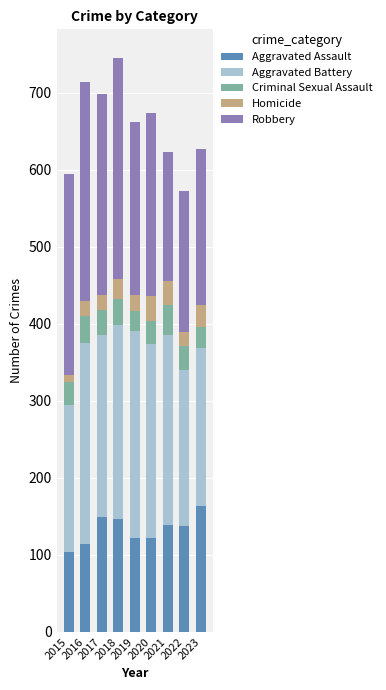

What is the lowest value of the Aggravated Assault series?

104